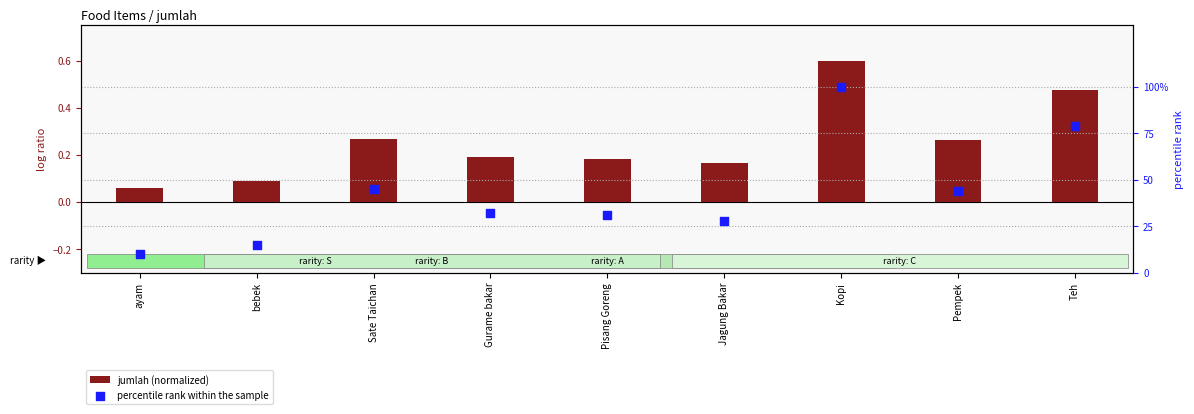

At how many categories does at least one series exceed 1?

9